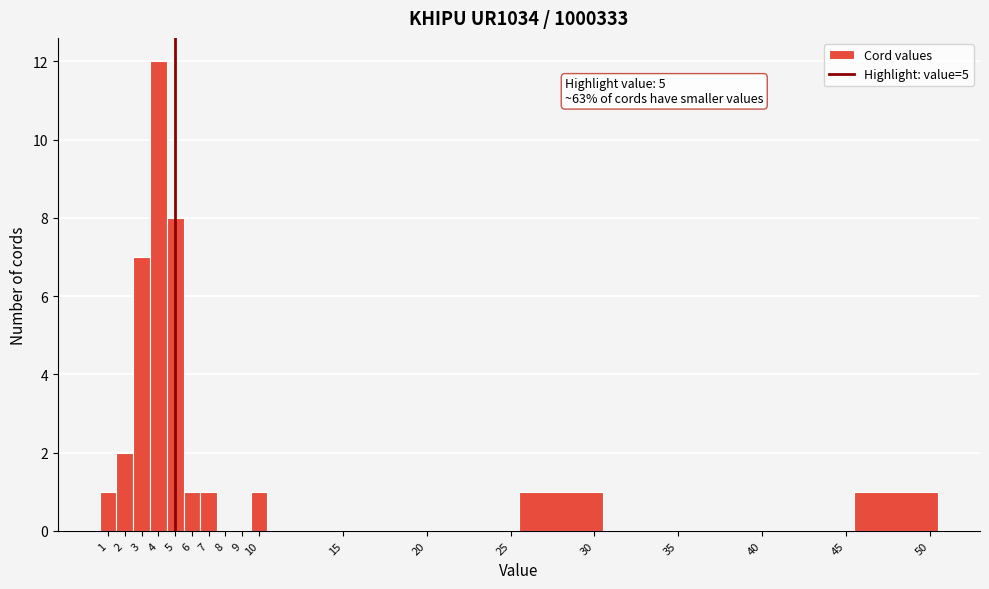

Which range on the x-axis has the tallest bar?

3.5 to 4.5